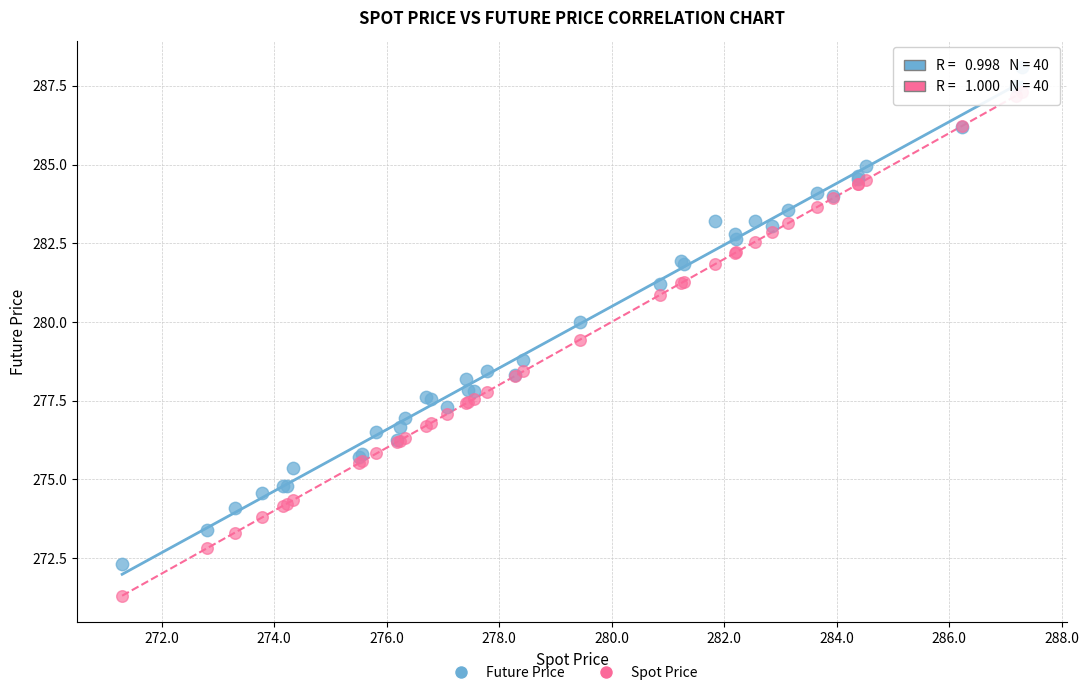

Which series contains the highest Y value?

Future Price